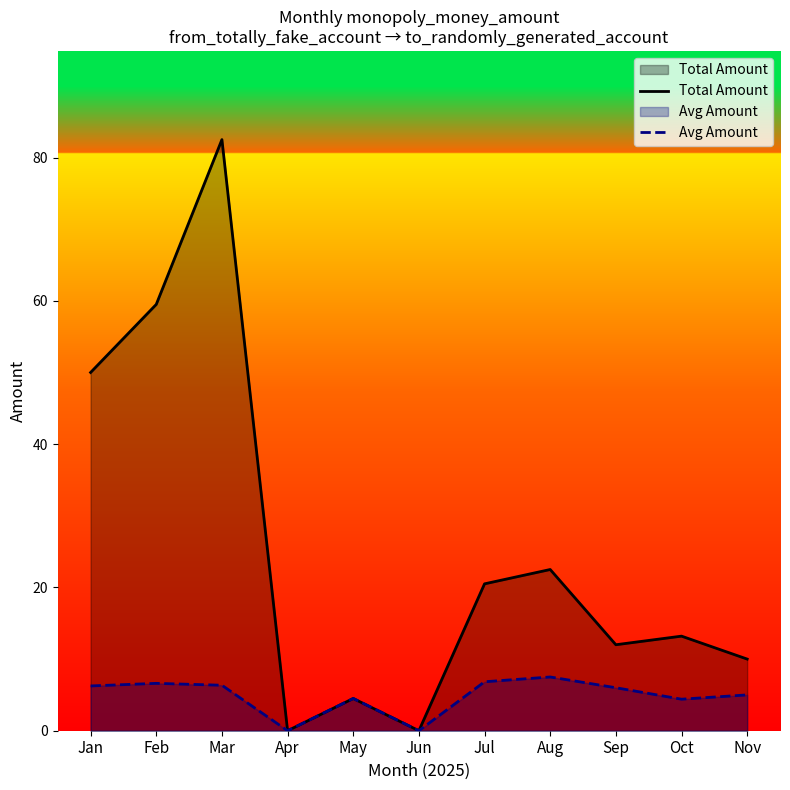

What is the sum of all Total Amount values?

274.7